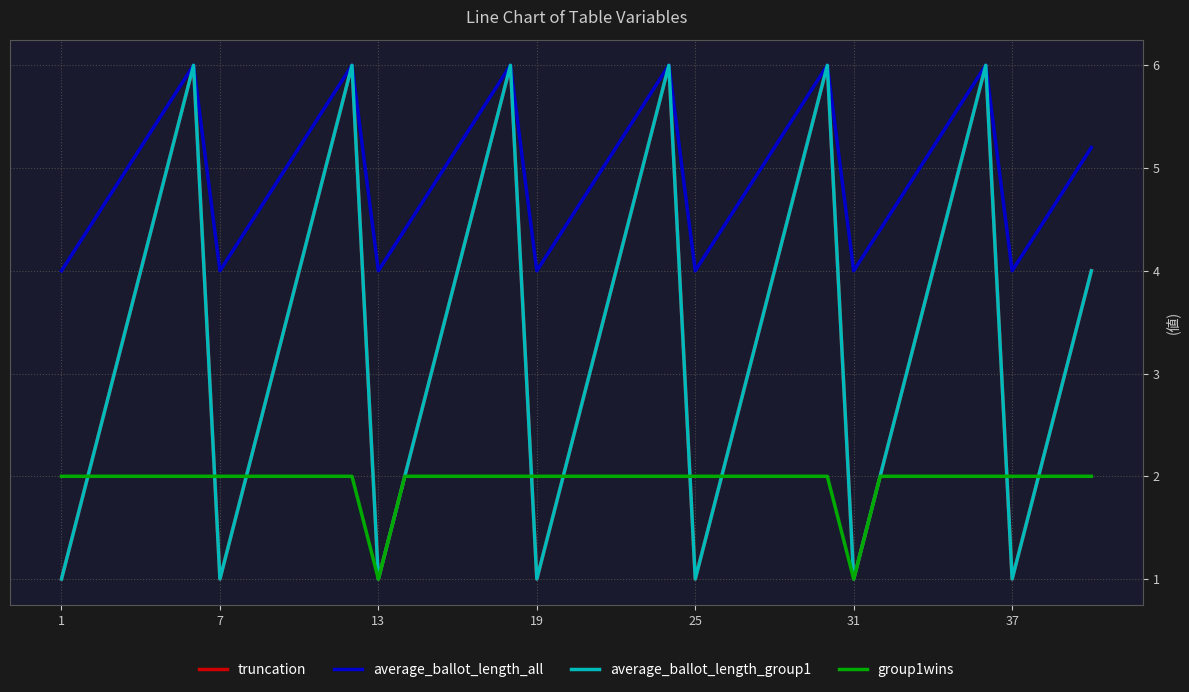

Is this an area chart (filled region under the line)?

No